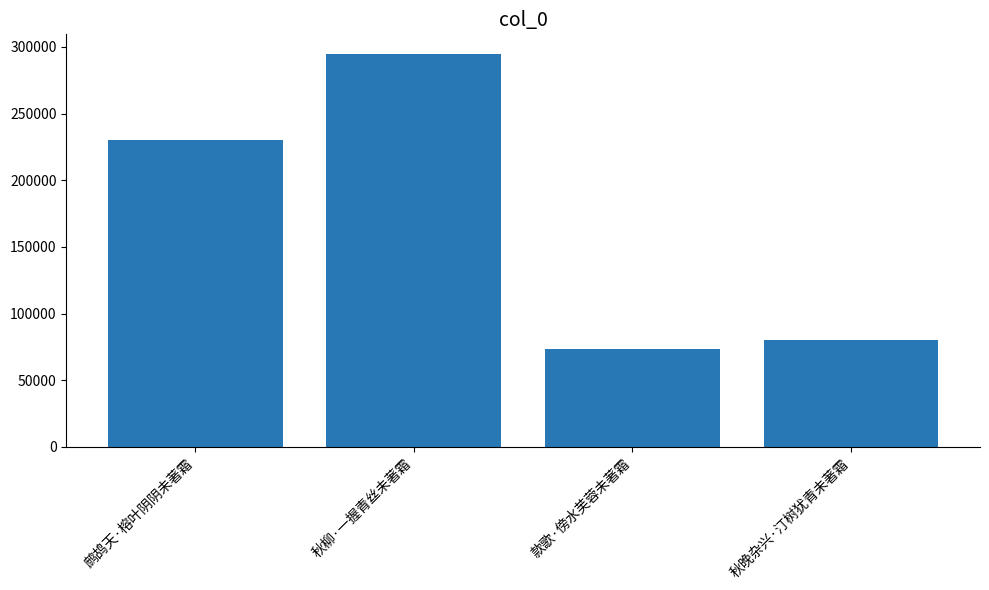

List the labels in order of value, largest first.

秋柳·一握青丝未著霜, 鹧鸪天·榕叶阴阴未著霜, 秋晚杂兴·汀树犹青未著霜, 款歌·傍水芙蓉未著霜